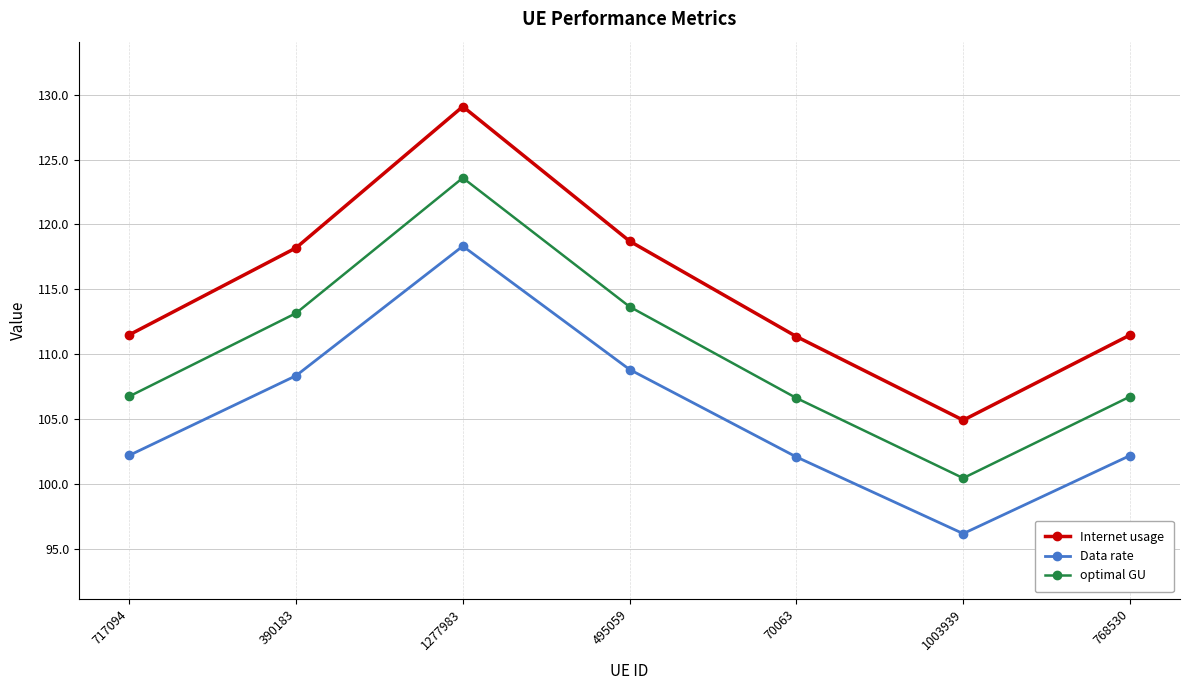

List the series in order of their peak value, highest first.

Internet usage, optimal GU, Data rate